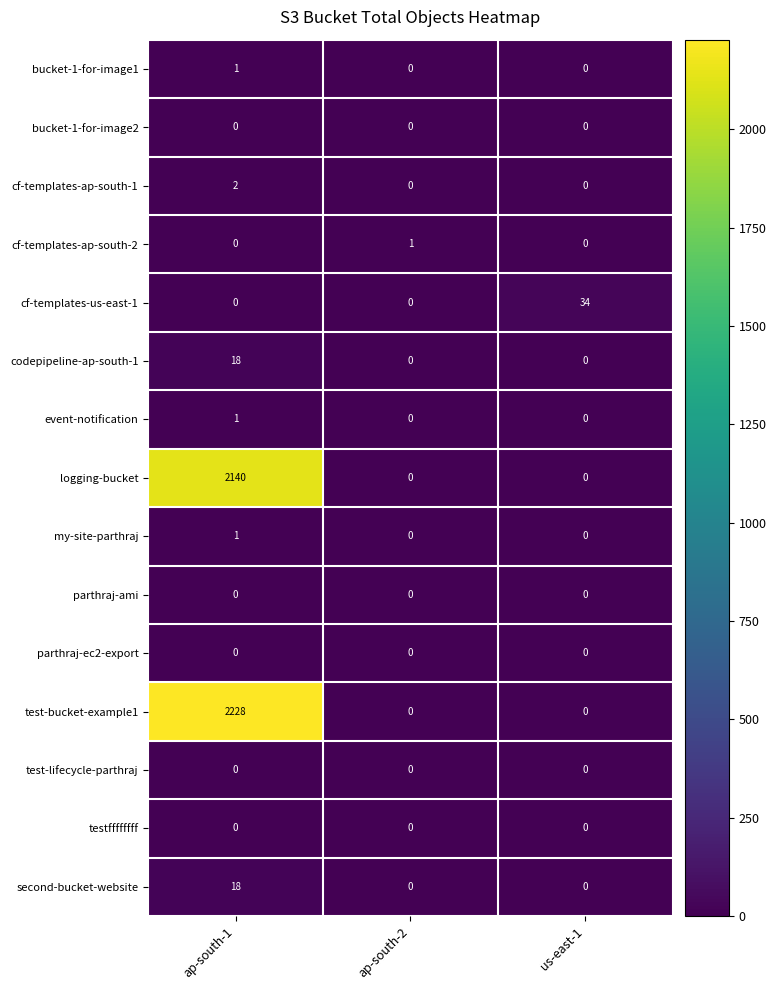

Count the number of data series in this chart.

15